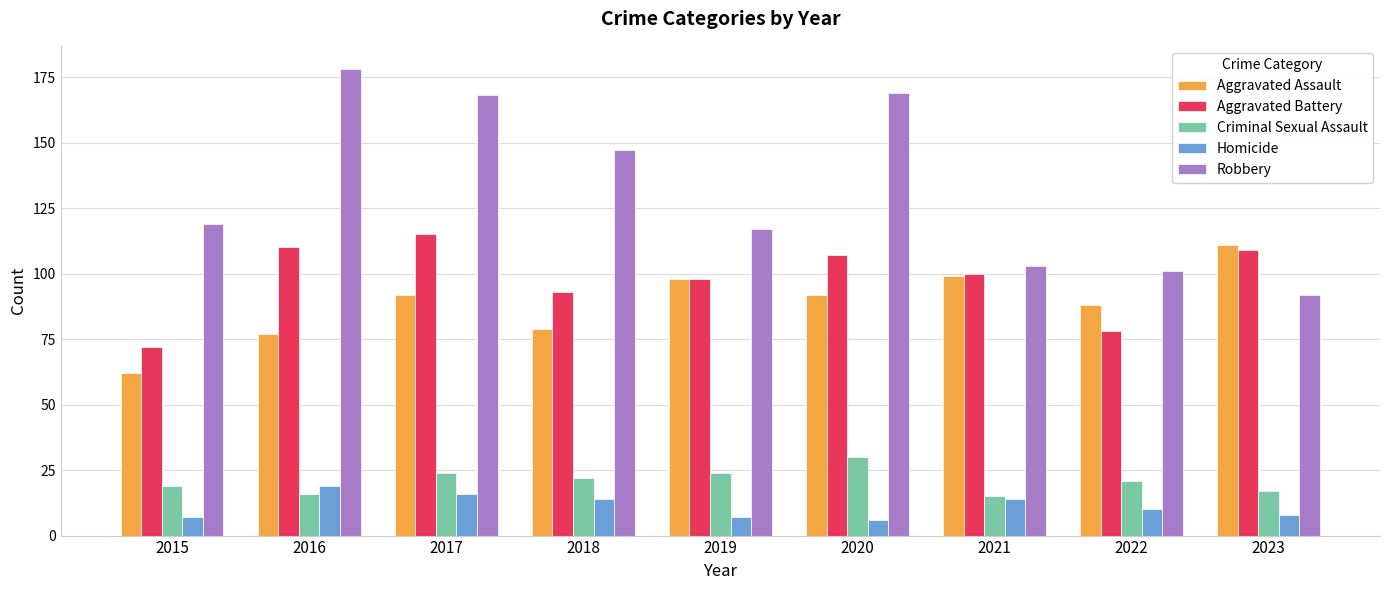

Are the bars grouped side by side (vs. stacked)?

Yes